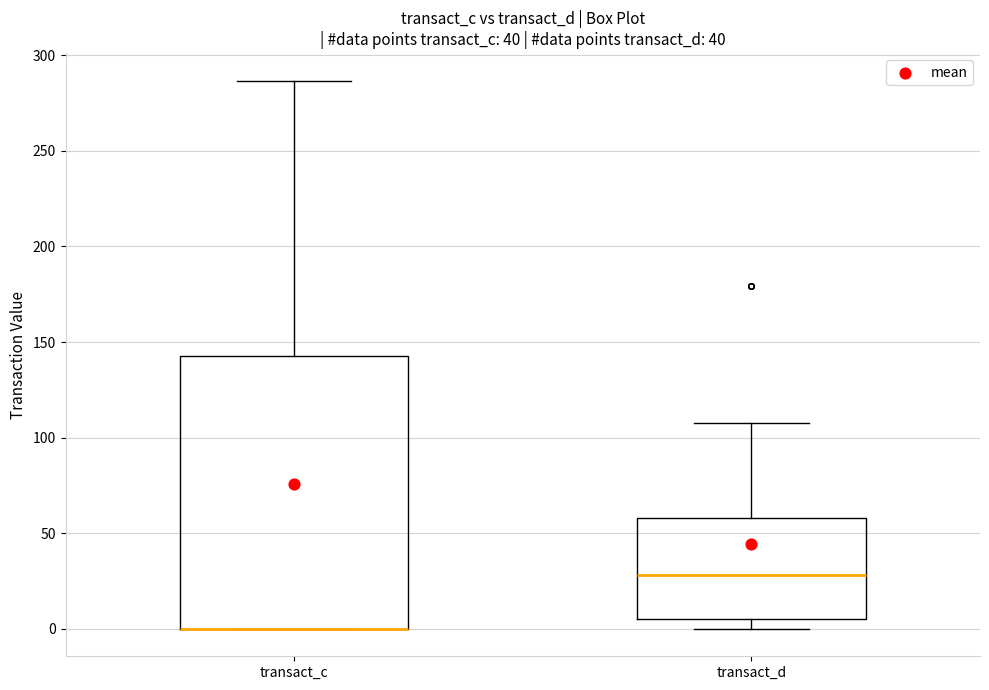

Reading left to right, read every box against the y-axis: the position of its median line, the range the box covers, and the ends of its whiskers. The values are not printed on the chart, so give them approximately, as read against the axis.

transact_c: median 0 (drawn on the box's lower edge), box 0 to 145, whiskers 0 to 285
transact_d: median 30, box 5 to 60, whiskers 0 to 110